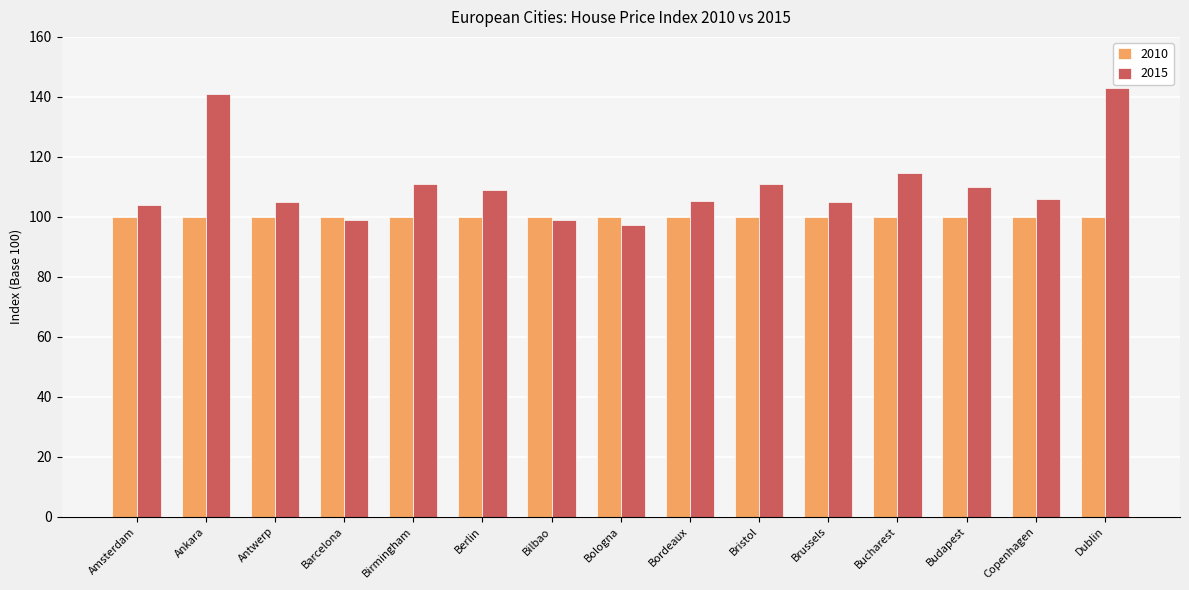

What is the greatest value displayed?

143.1